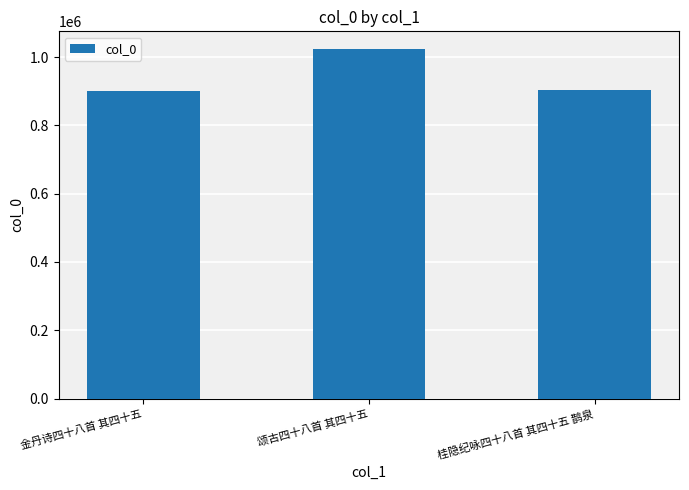

What is the change in value from 金丹诗四十八首 其四十五 to 颂古四十八首 其四十五?

+123385